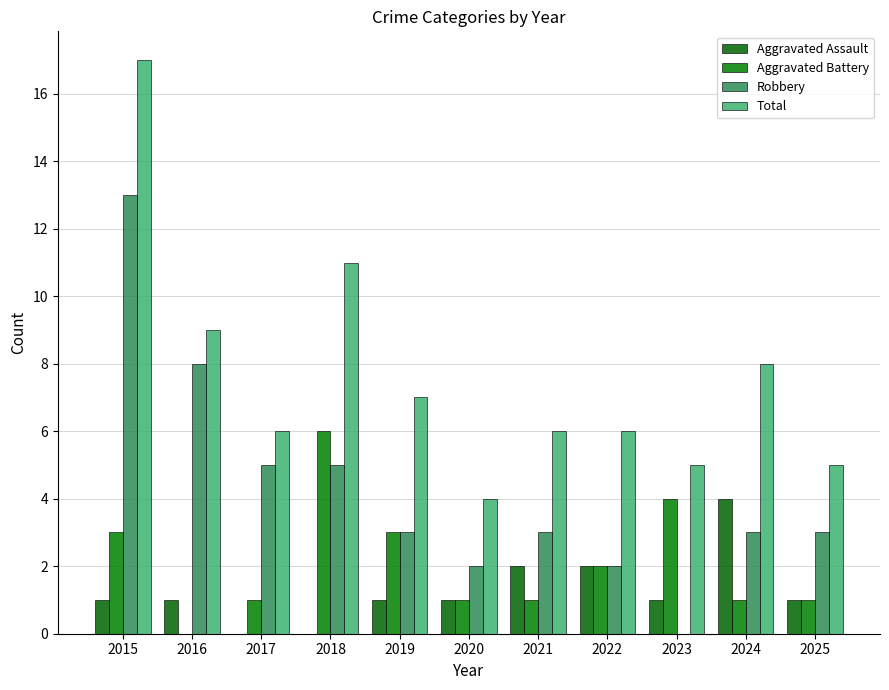

Which category has the highest value in the Aggravated Assault series?

2024